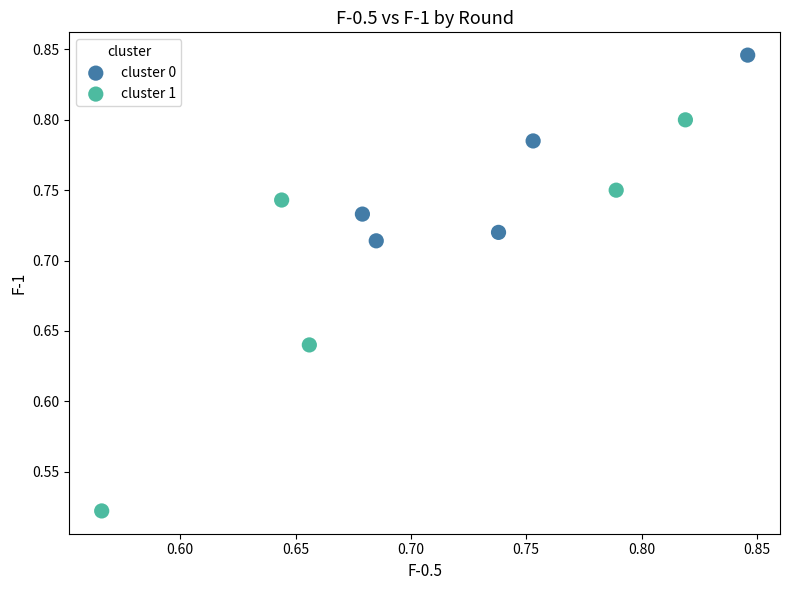

Which series reaches the maximum Y coordinate?

cluster 0